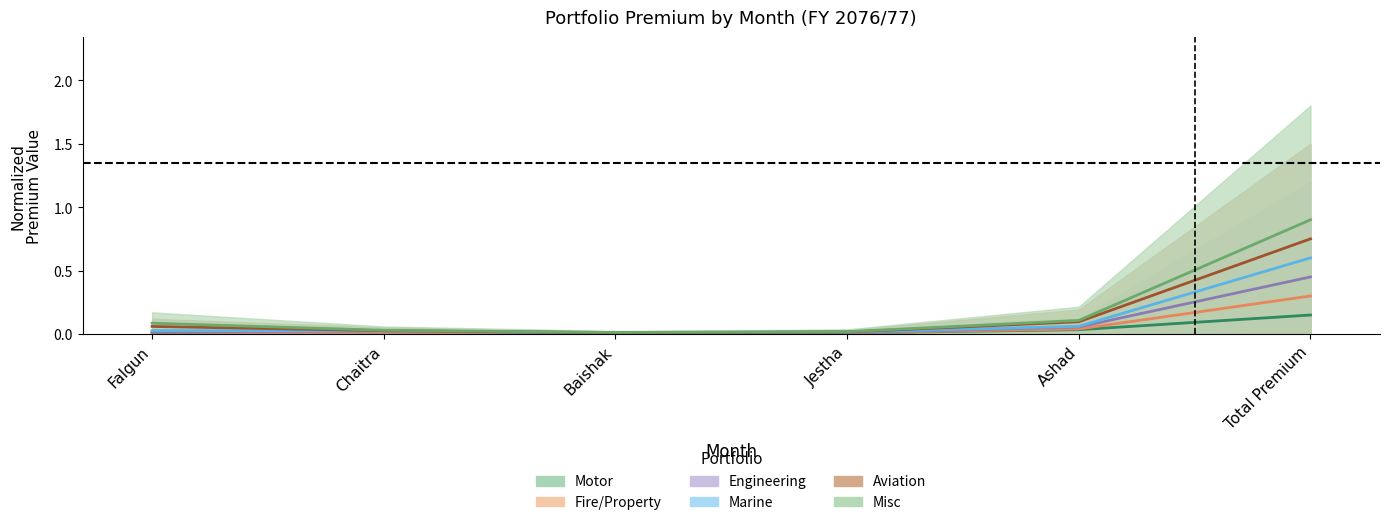

Count the number of categories in the chart.

6